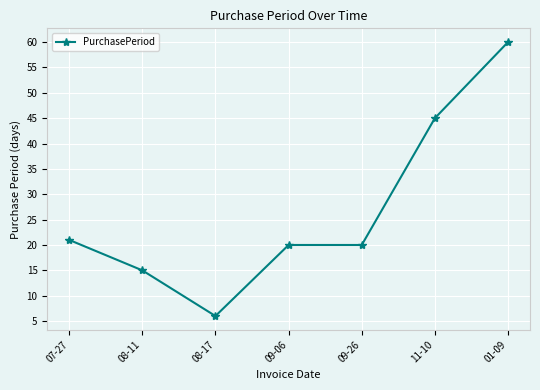

At which category does the data reach its first local valley?

08-17